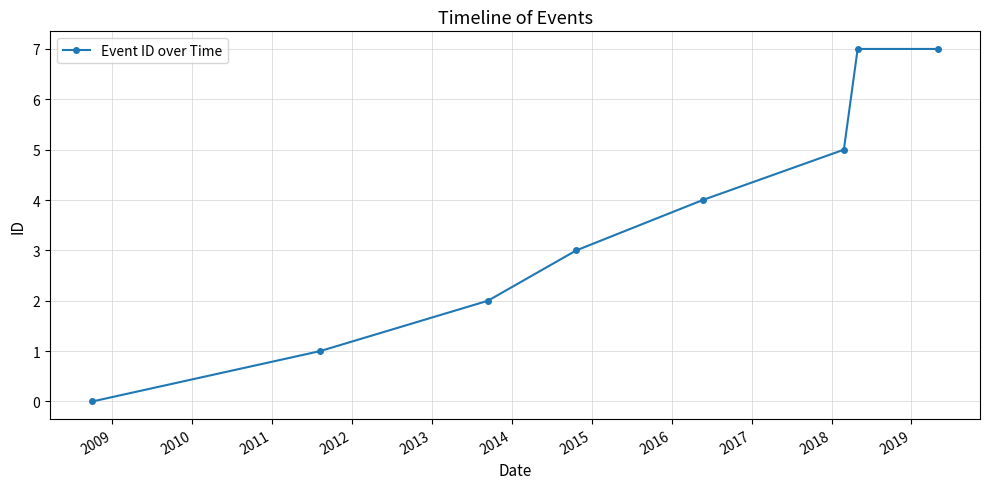

Reading left to right, list all the values displayed in this chart.

0	1	2	3	4	5	7	7